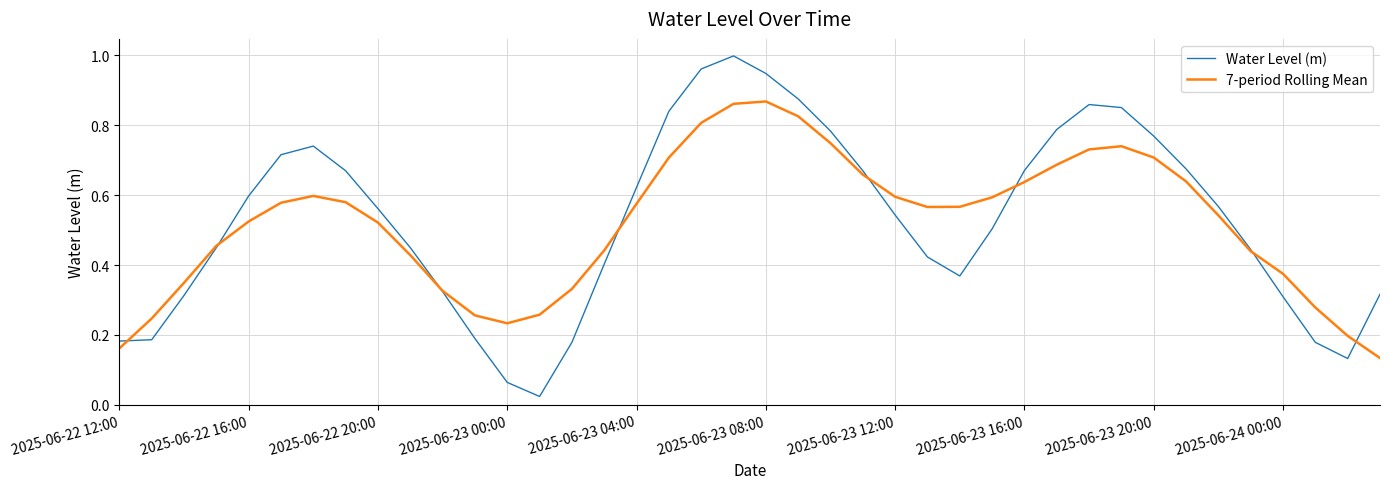

Rank the series by their maximum value, from highest to lowest.

Water Level (m), 7-period Rolling Mean